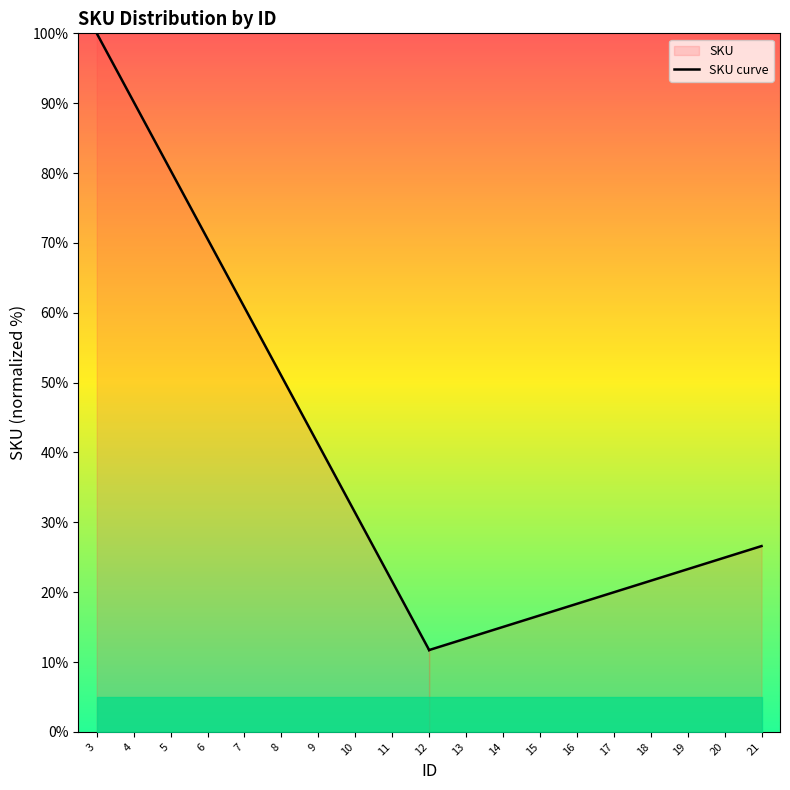

What is the difference between the values at 7 and 9?

19.6